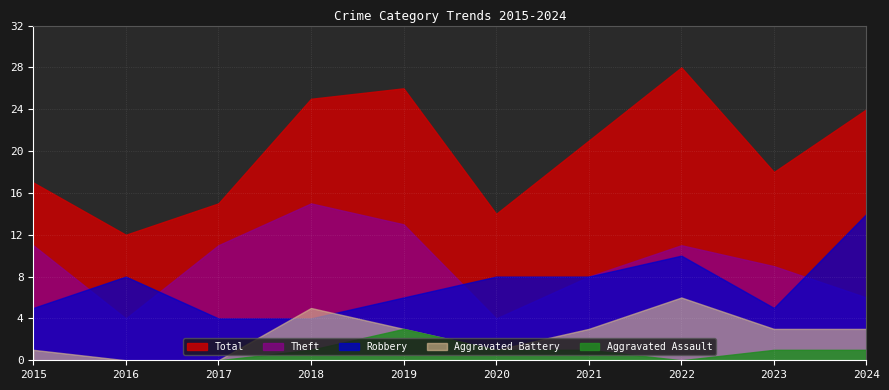

Reading left to right, what are all the values shown in this chart?

Robbery: 2015=5	2016=8	2017=4	2018=4	2019=6	2020=8	2021=8	2022=10	2023=5	2024=14
Theft: 2015=11	2016=4	2017=11	2018=15	2019=13	2020=4	2021=8	2022=11	2023=9	2024=6
Aggravated Battery: 2015=1	2016=0	2017=0	2018=5	2019=3	2020=1	2021=3	2022=6	2023=3	2024=3
Aggravated Assault: 2015=0	2016=0	2017=0	2018=1	2019=3	2020=1	2021=1	2022=0	2023=1	2024=1
Total: 2015=17	2016=12	2017=15	2018=25	2019=26	2020=14	2021=21	2022=28	2023=18	2024=24